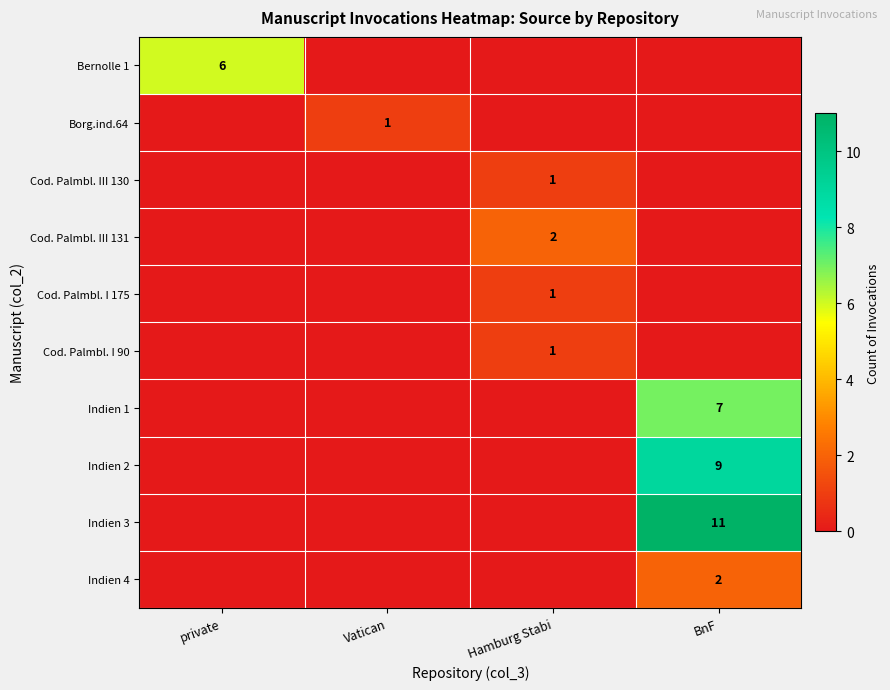

What is the spread (max minus min) of values at Hamburg Stabi?

2